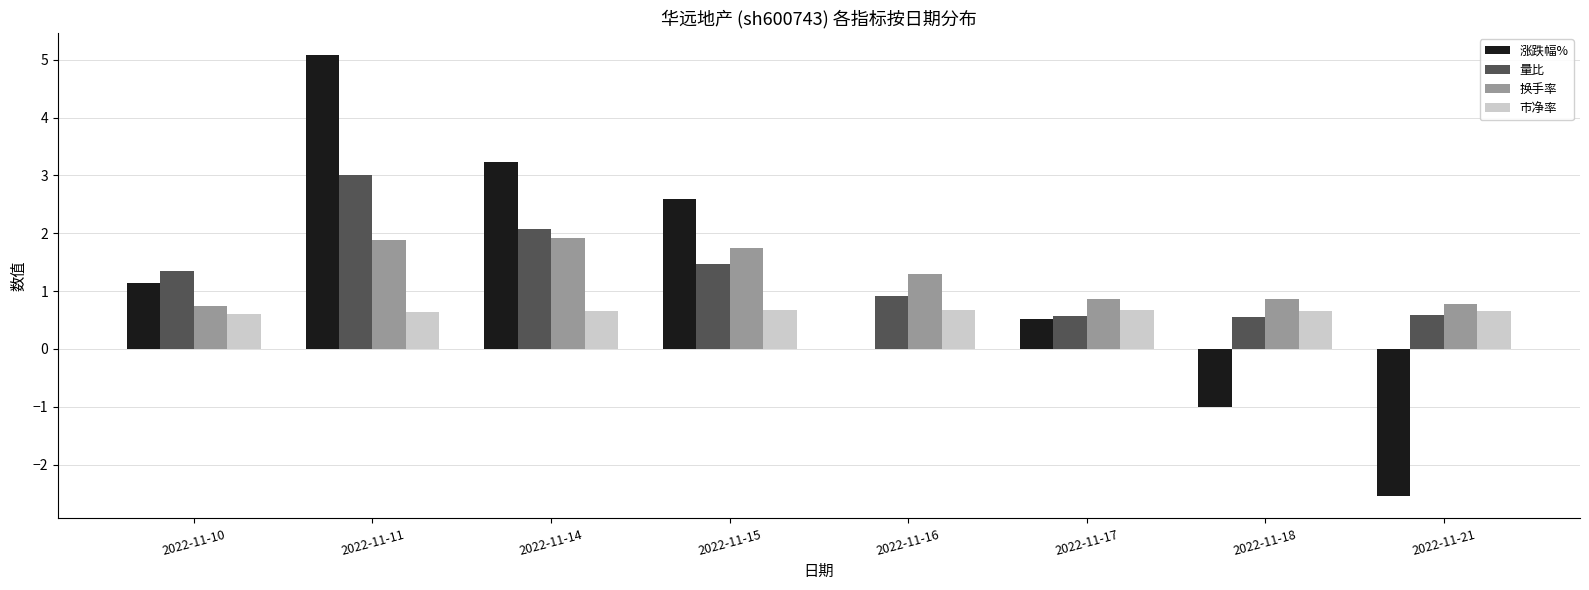

Which series has the widest spread of values?

涨跌幅%